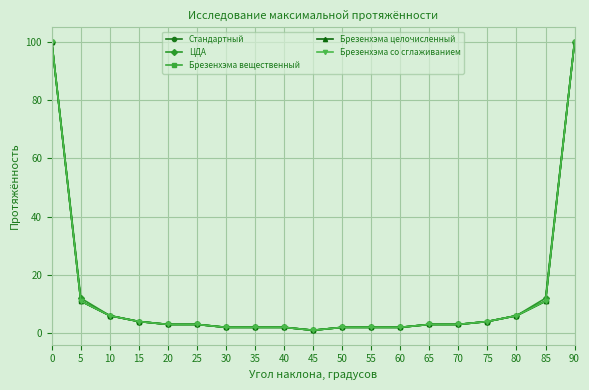

How many lines are shown in the chart?

5